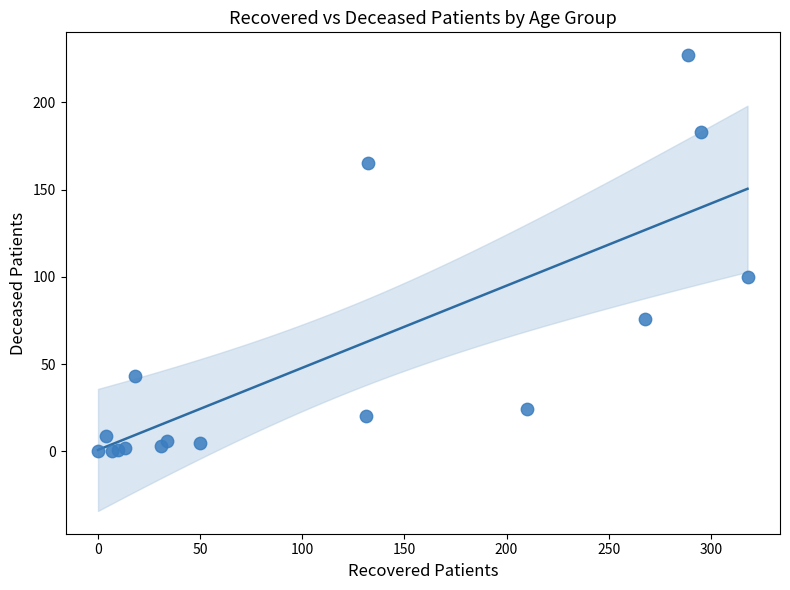

What Y value in the scatter plot is closest to 113?

100